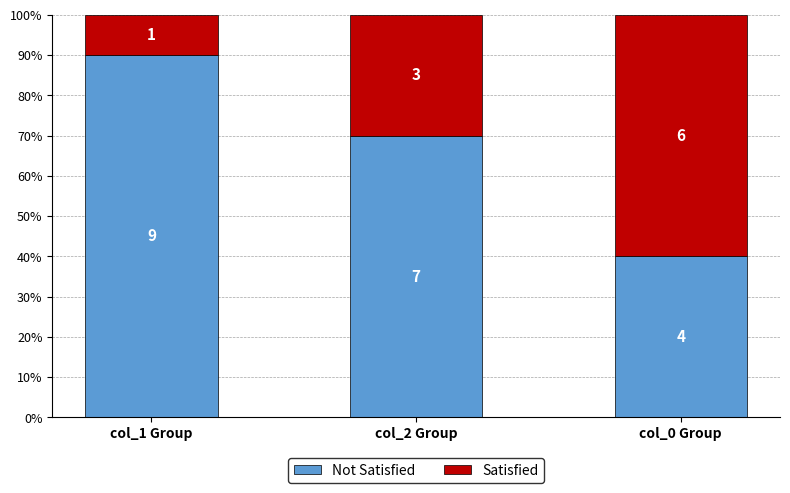

What is the difference between the maximum and second lowest values in the Not Satisfied series?

20